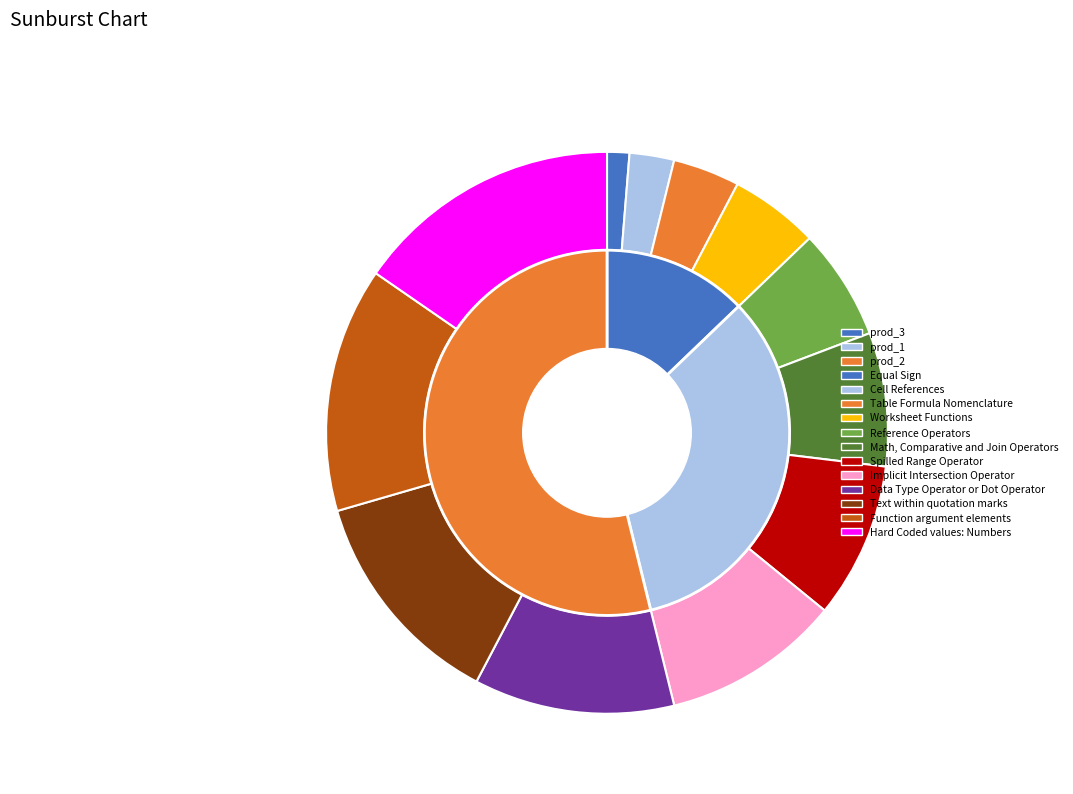

Rank the categories by value from highest to lowest.

Hard Coded values: Numbers, Function argument elements, Text within quotation marks, Data Type Operator or Dot Operator, Implicit Intersection Operator, Spilled Range Operator, Math, Comparative and Join Operators, Reference Operators, Worksheet Functions, Table Formula Nomenclature, Cell References, Equal Sign